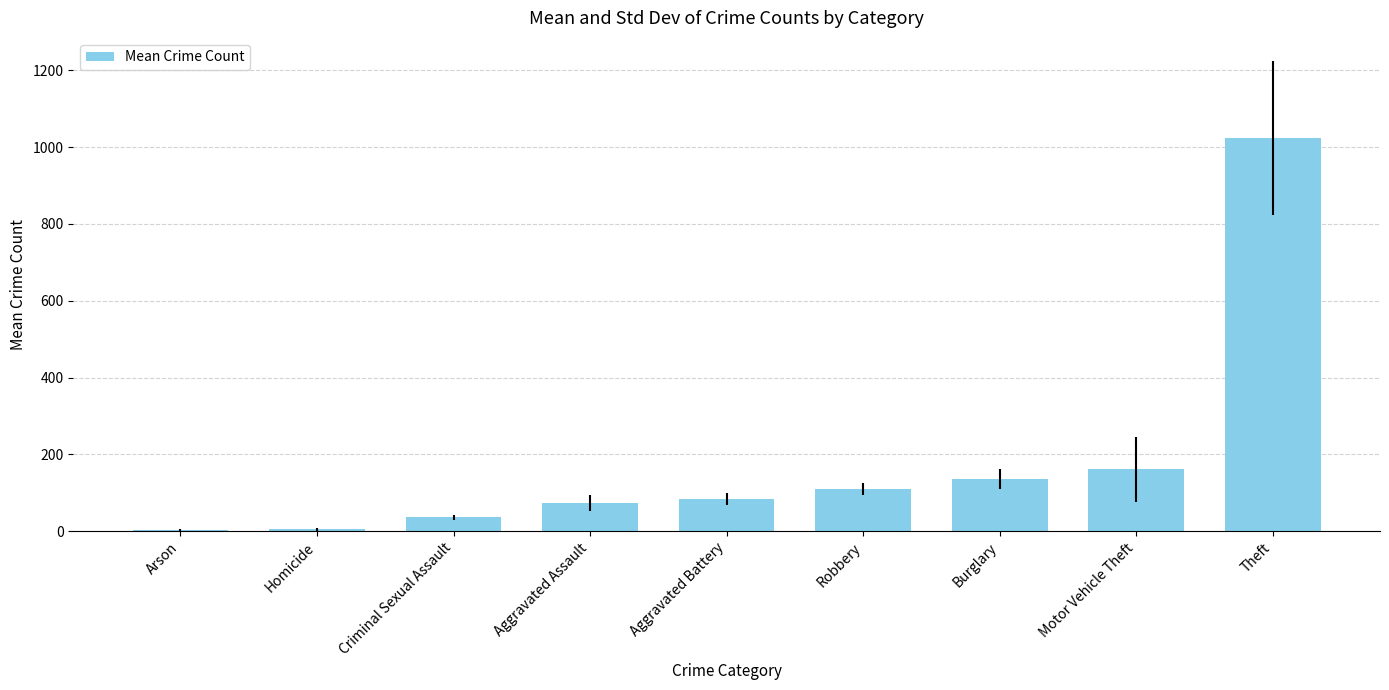

The value at Theft is 1023.3. True or false?

True